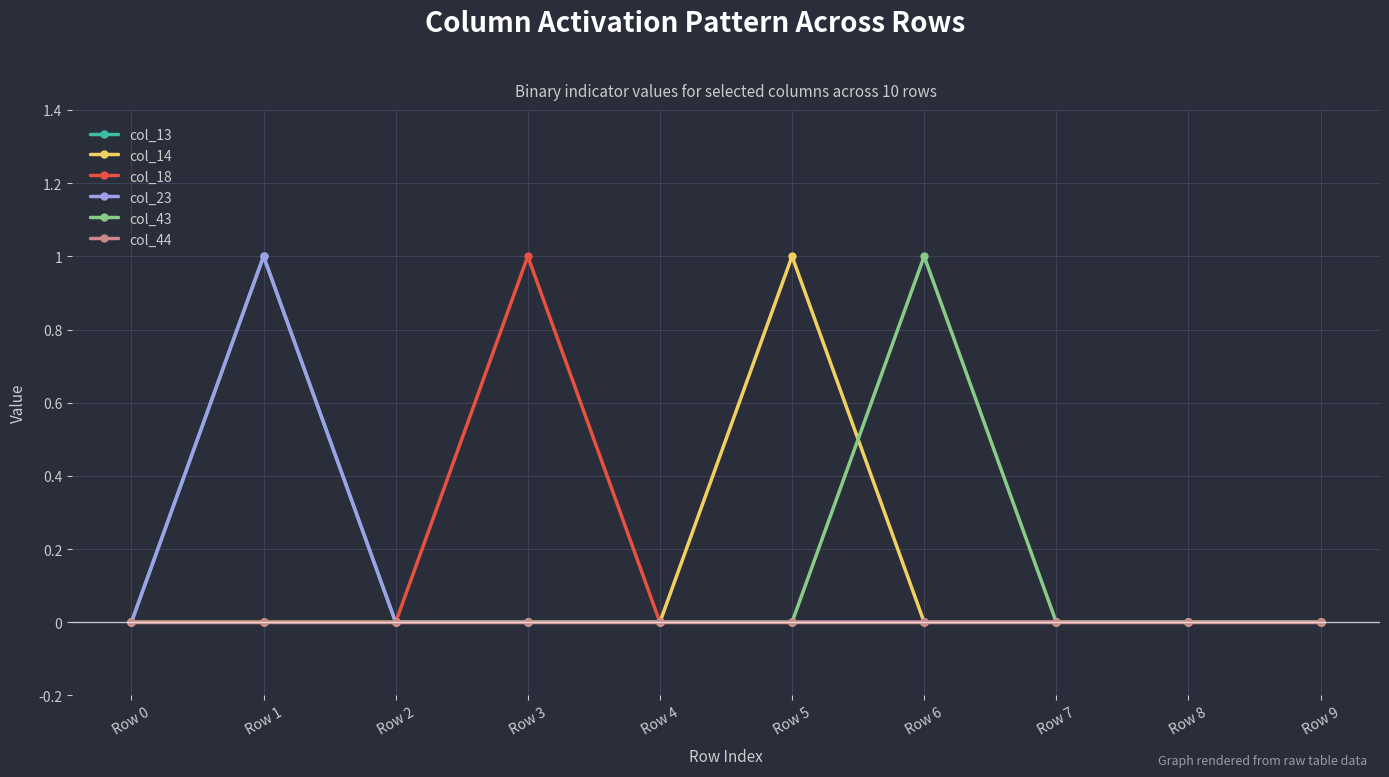

Is this an area chart (filled region under the line)?

No